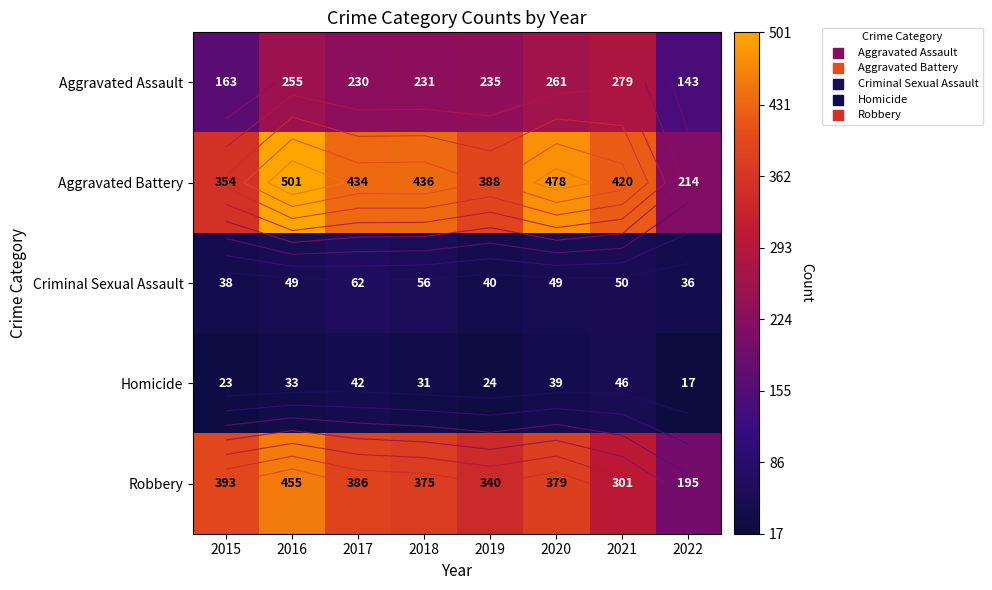

What is the average value of the Robbery series?

353